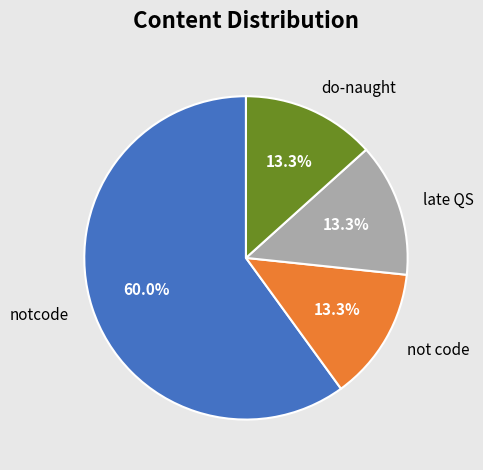

What portion of the pie excludes not code?

86.7%